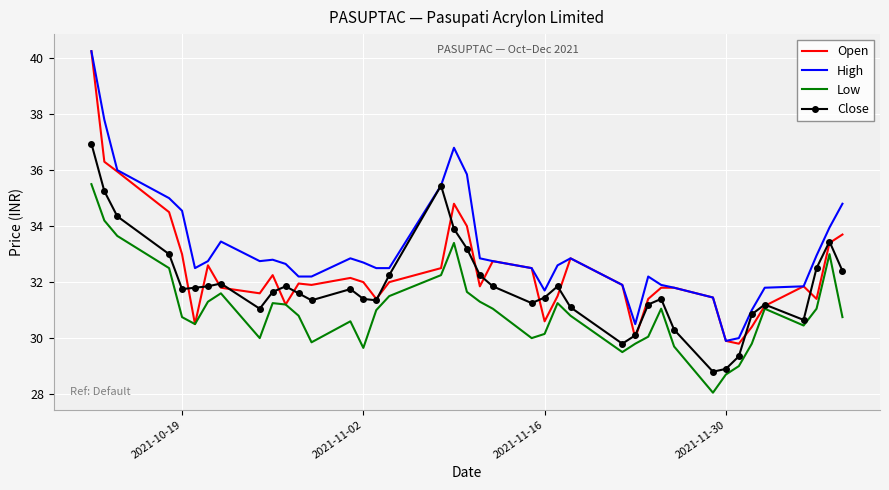

Which series has the largest total across all categories?

High